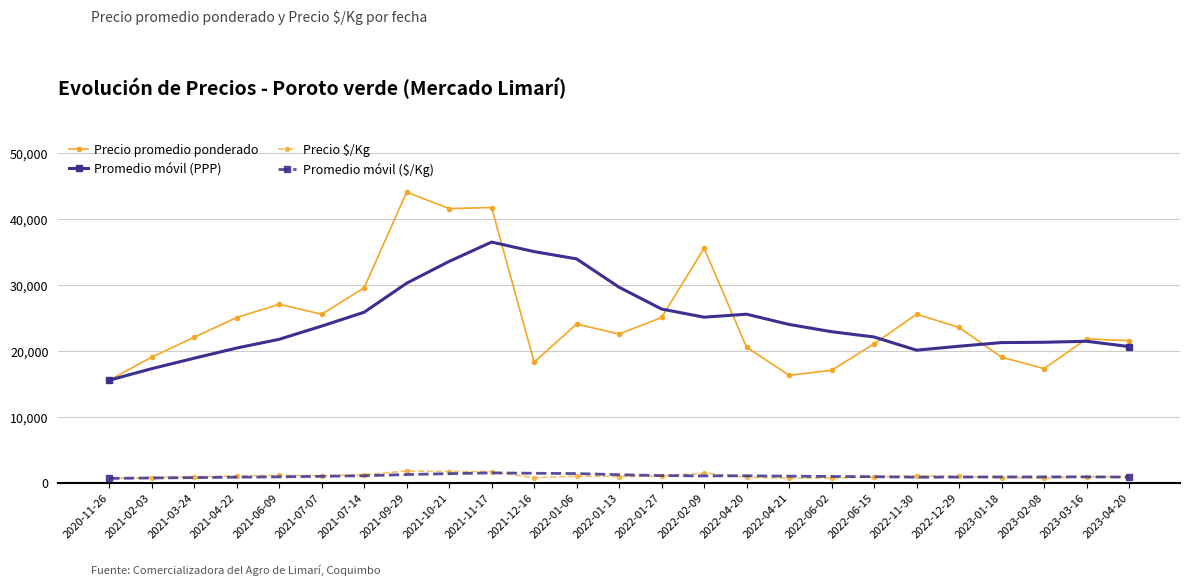

True or false: Precio promedio ponderado and Promedio móvil ($/Kg) cross at least once.

False